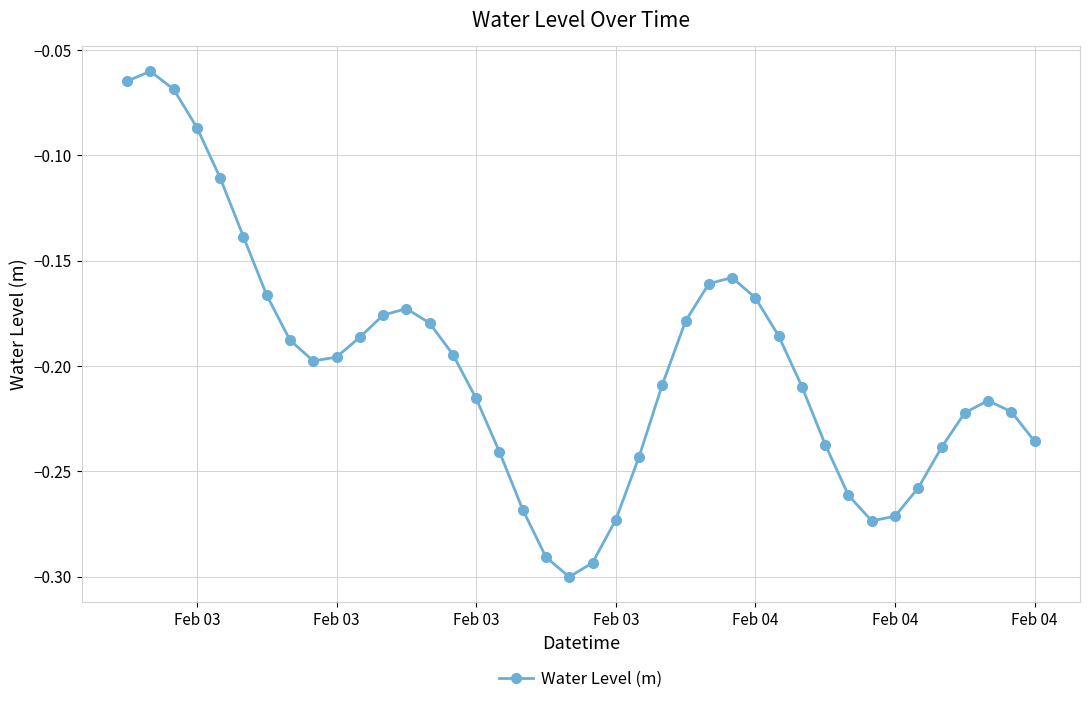

What is the sum of all values?

-8.0